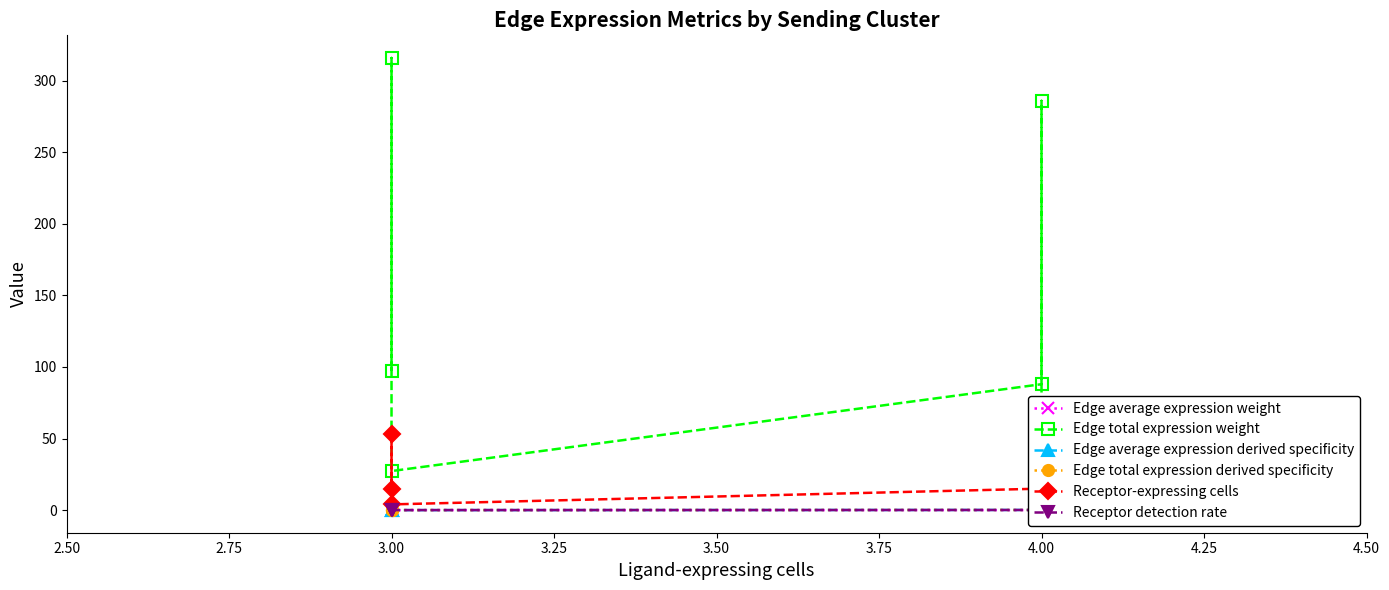

True or false: Edge total expression derived specificity has more than 1 interior local peaks.

True